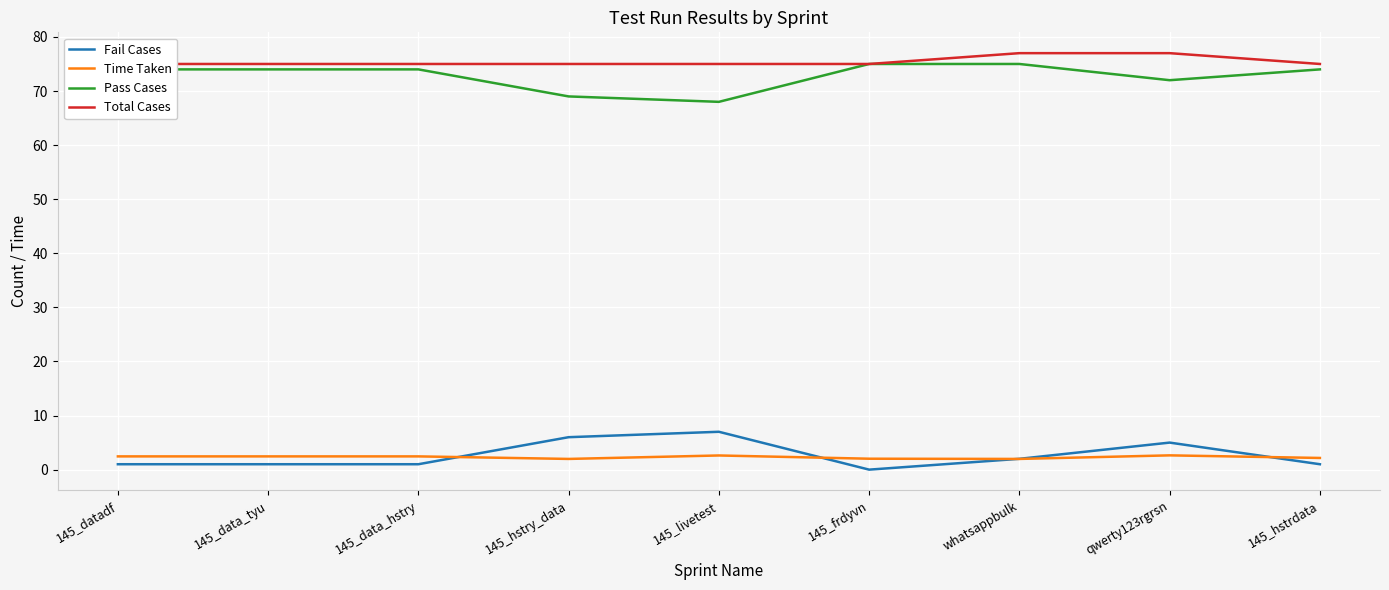

At which label does Fail Cases first exceed 1?

145_hstry_data